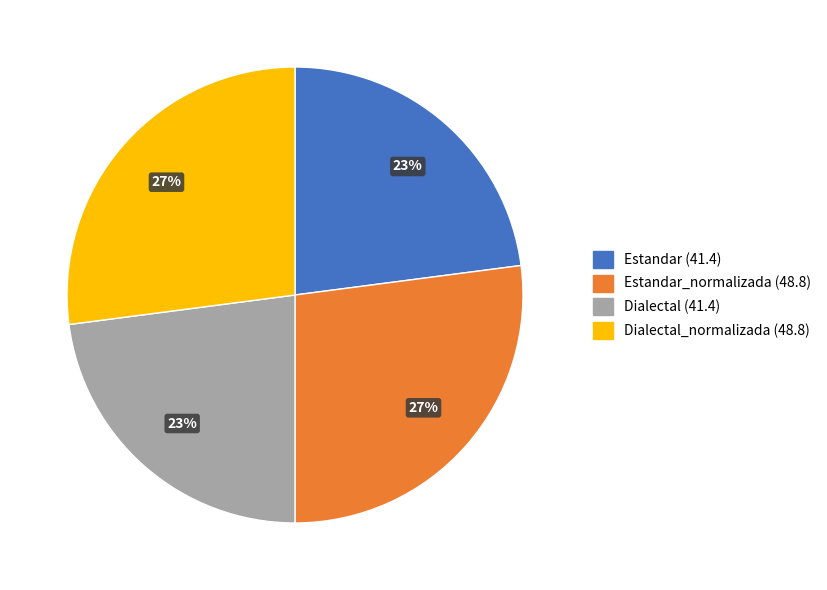

Does any single category account for the majority?

No